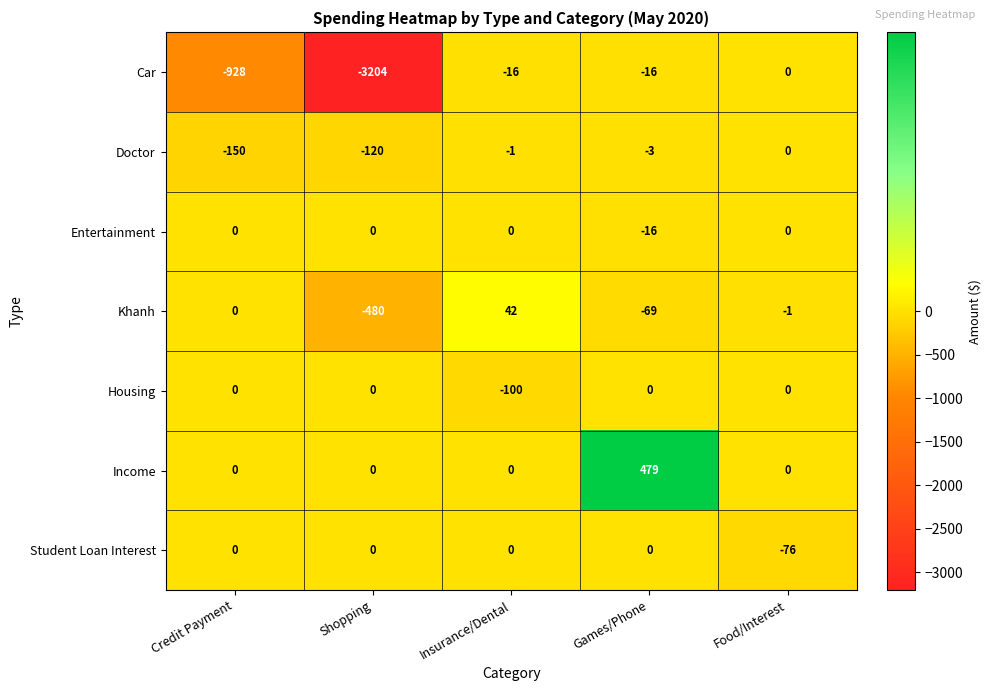

Which series has the widest spread of values?

Car